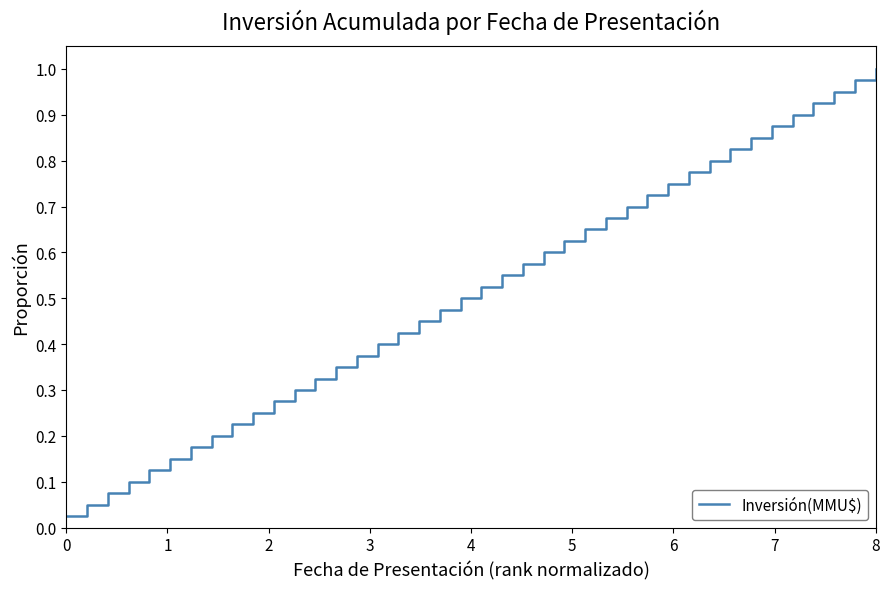

How many lines are shown in the chart?

1